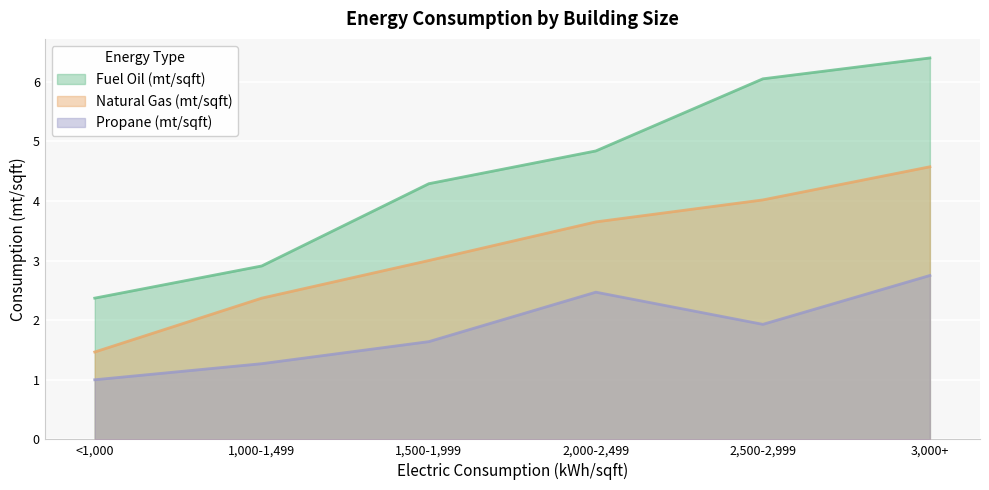

True or false: Fuel Oil (mt/sqft) and Natural Gas (mt/sqft) cross at least once.

False